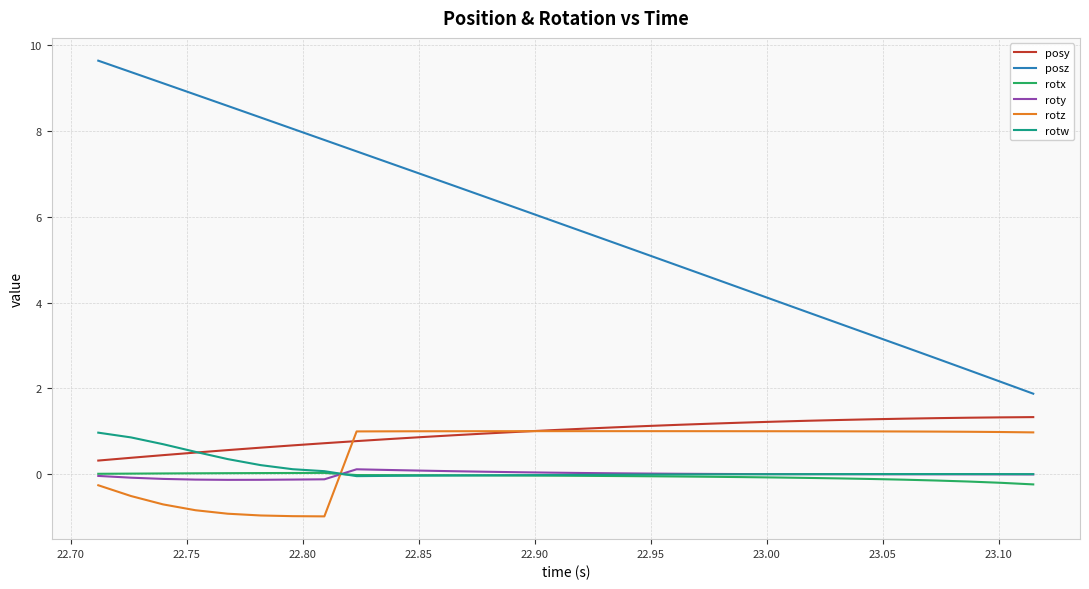

Which series has the largest total across all categories?

posz